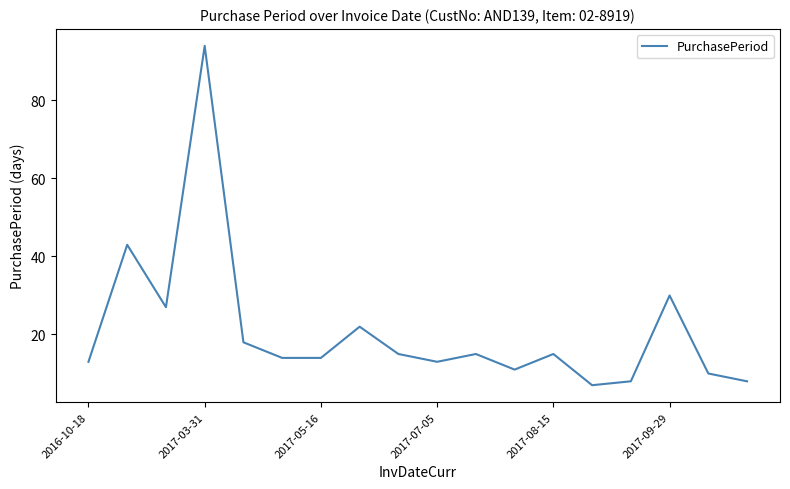

What is the minimum value shown in the chart?

7